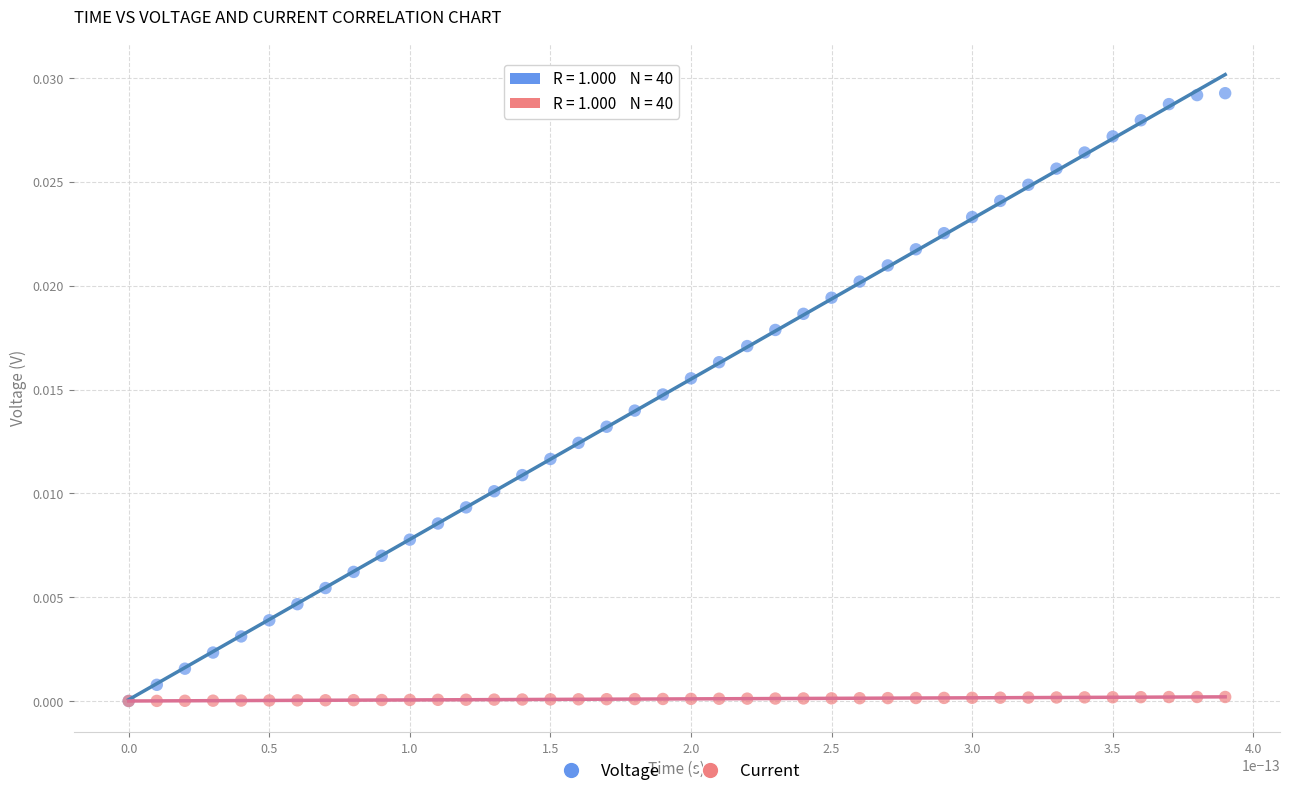

Which series has the largest Y range (max minus min)?

Voltage